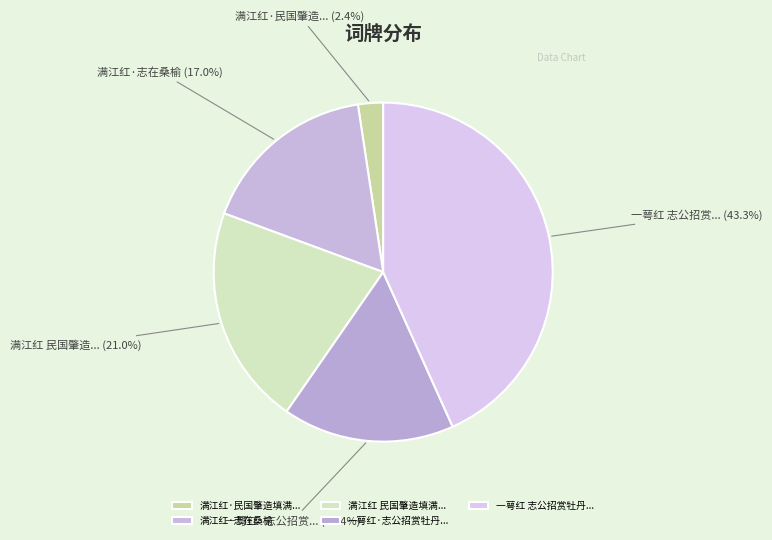

What percentage is the 满江红·志在桑榆 slice, to the nearest percent?

17%